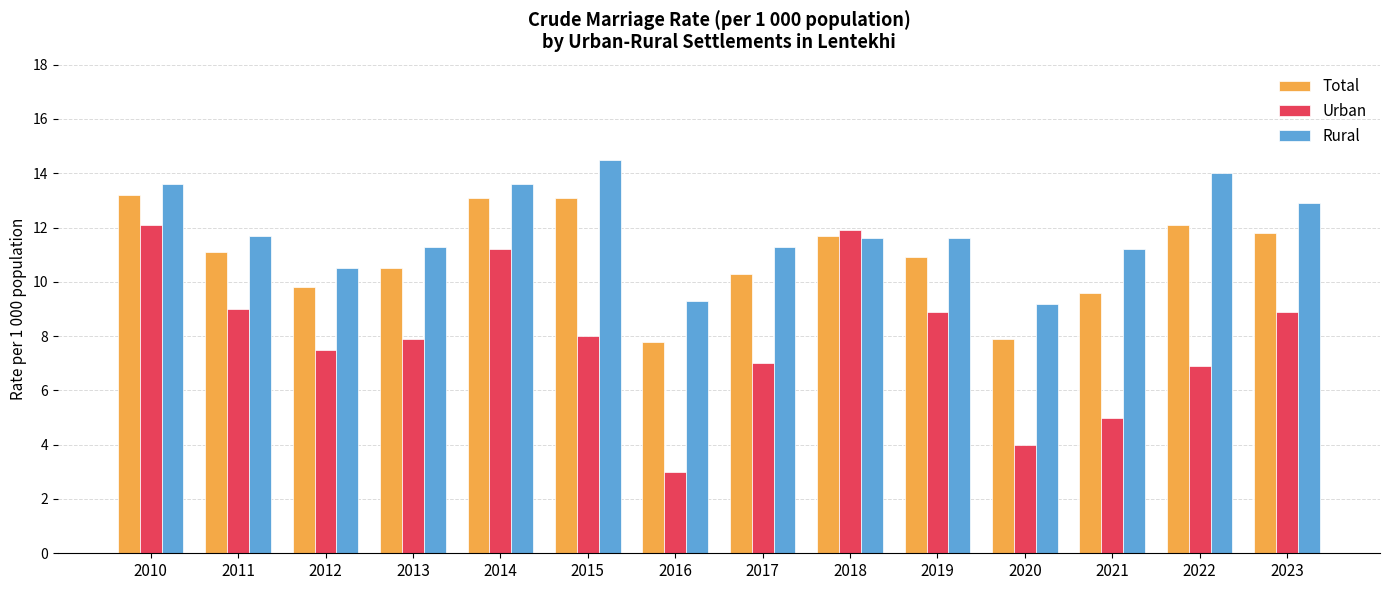

Reading right to left, what are all the values shown in this chart?

Total: 11.8	12.1	9.6	7.9	10.9	11.7	10.3	7.8	13.1	13.1	10.5	9.8	11.1	13.2
Urban: 8.9	6.9	5.0	4.0	8.9	11.9	7.0	3.0	8.0	11.2	7.9	7.5	9.0	12.1
Rural: 12.9	14.0	11.2	9.2	11.6	11.6	11.3	9.3	14.5	13.6	11.3	10.5	11.7	13.6